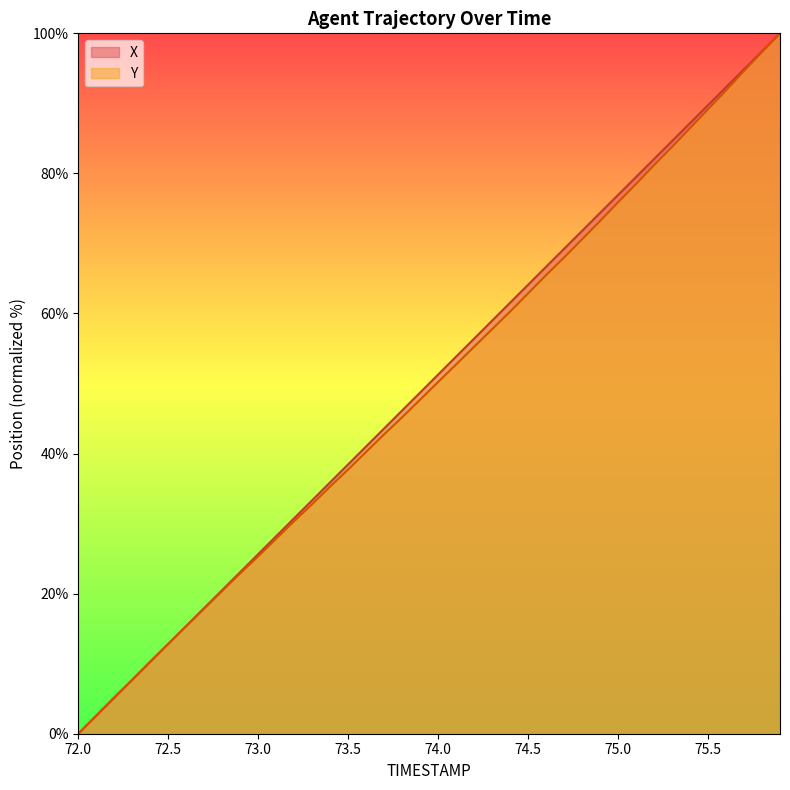

What position from the right is 72.0?

40